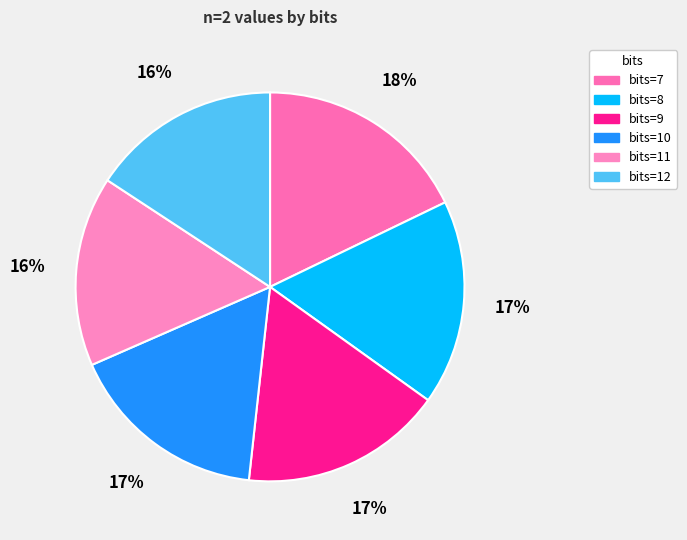

How many segments does this pie chart have?

6